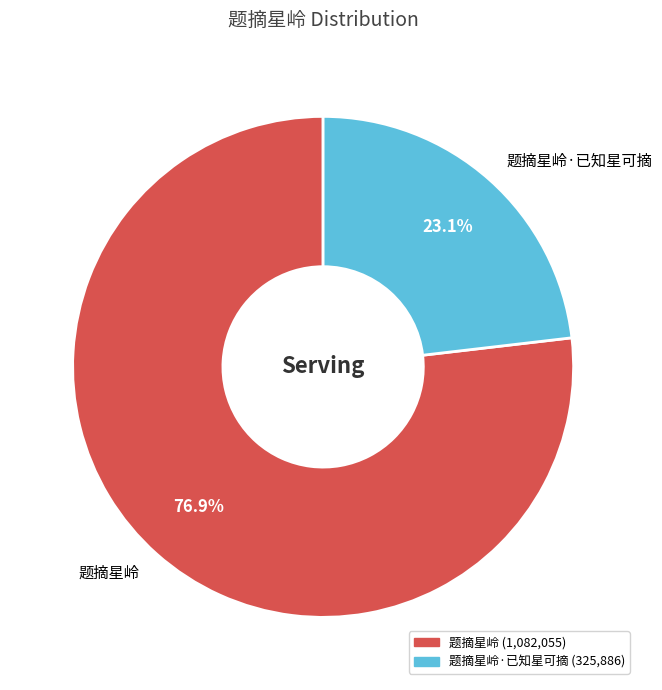

What percentage is the 题摘星岭·已知星可摘 slice, to the nearest percent?

23%